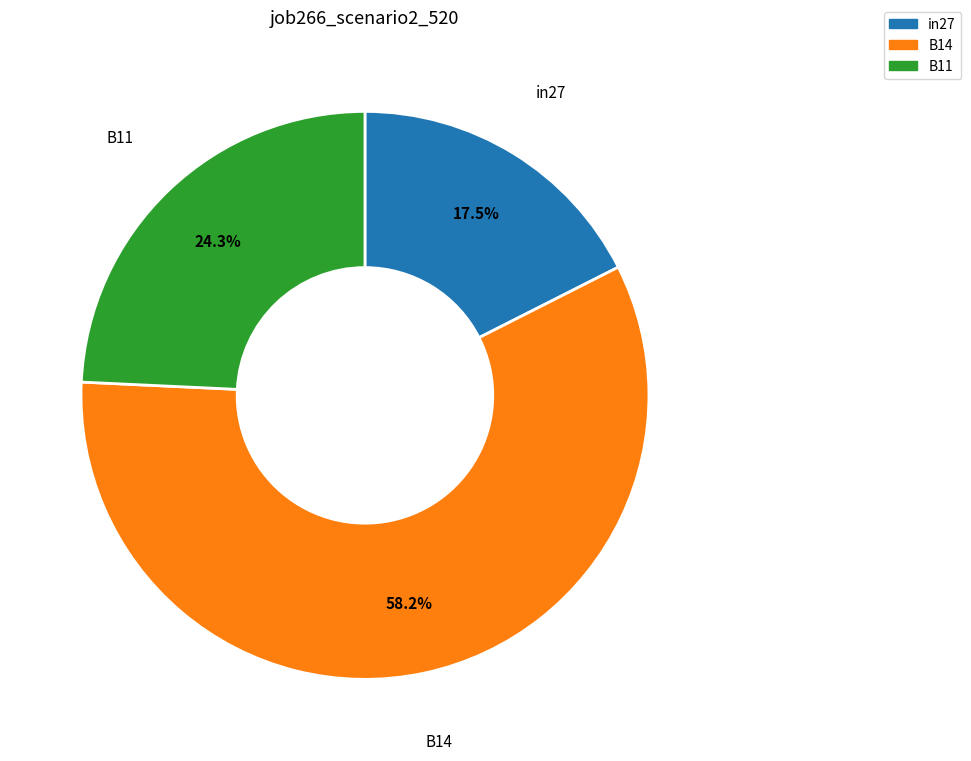

What is the smallest slice in the pie chart?

in27